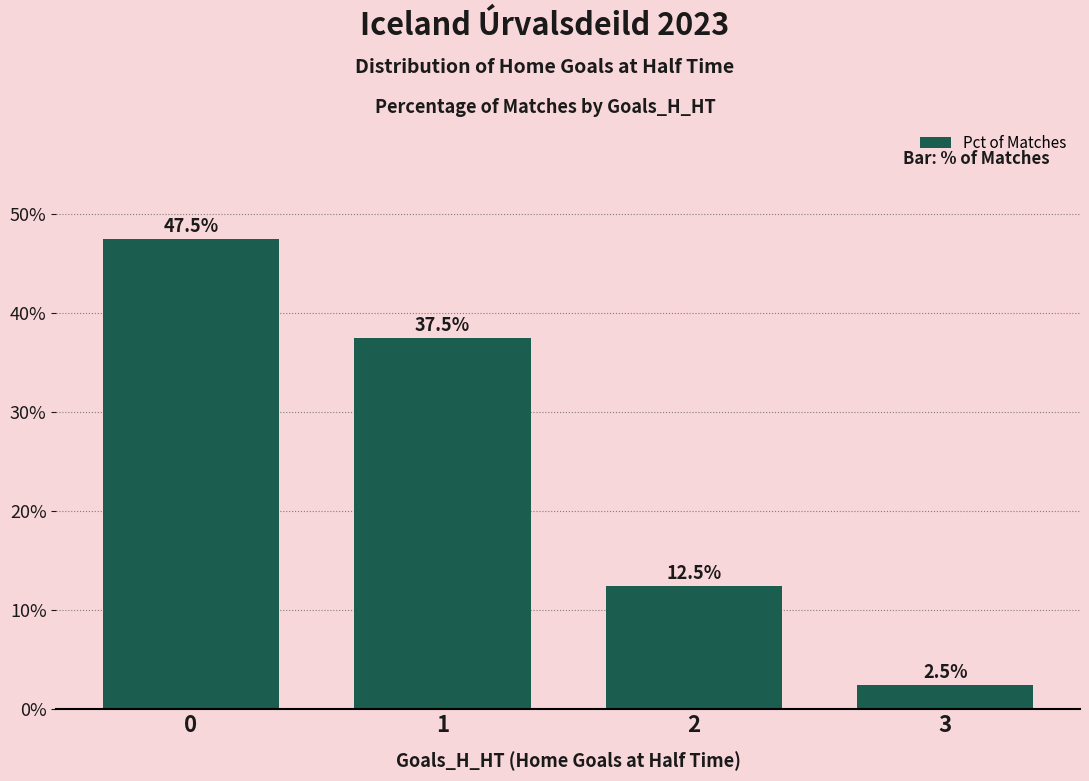

How many bars are there in total?

4